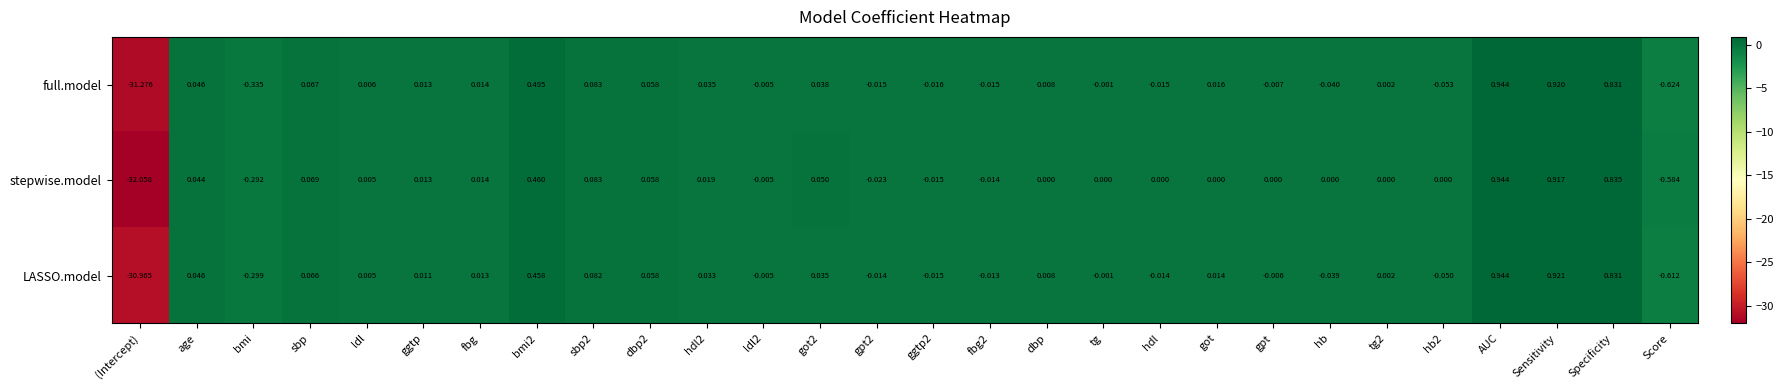

Which series has the largest total across all categories?

LASSO.model